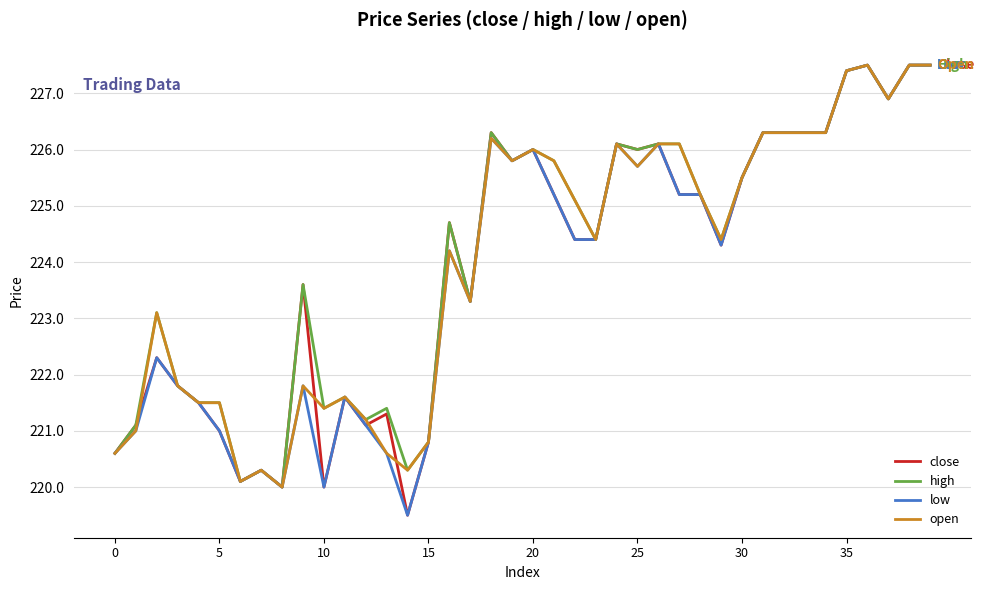

What is the maximum value shown in the chart?

227.5